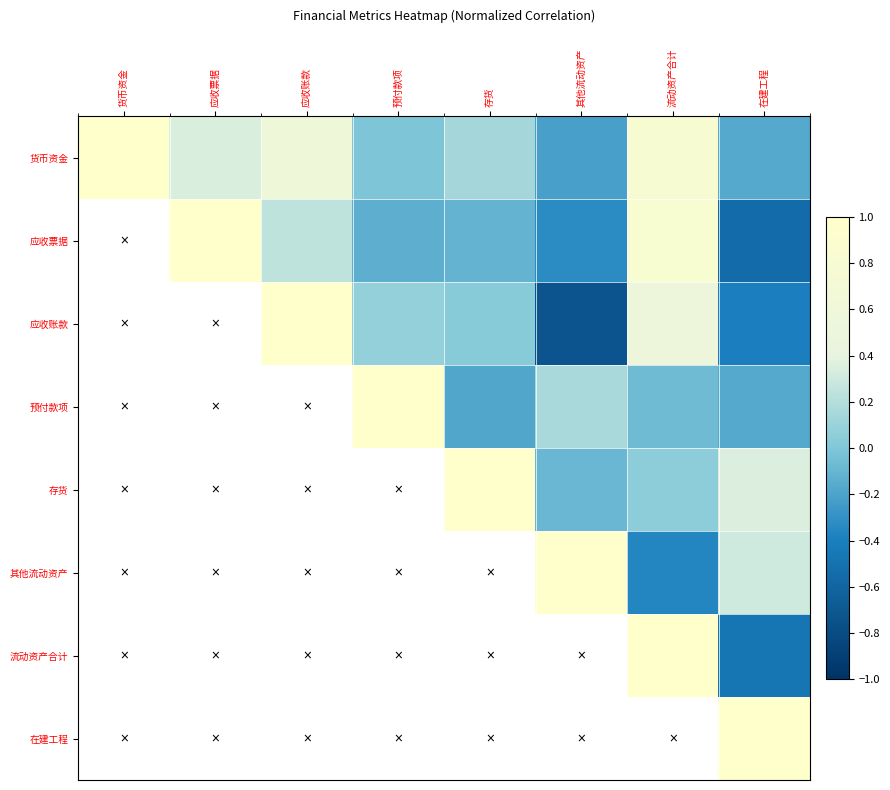

What is the spread (max minus min) of values at 预付款项?

1.1